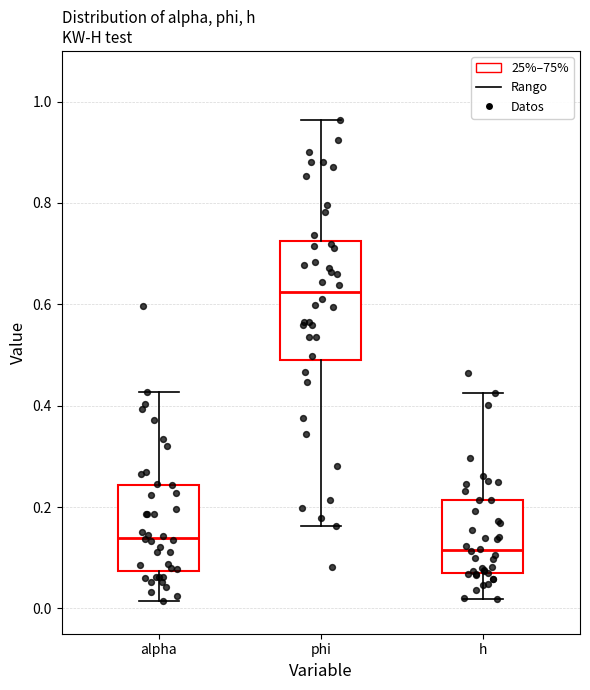

Reading left to right, read every box against the y-axis: the position of its median line, the range the box covers, and the ends of its whiskers. The values are not printed on the chart, so give them approximately, as read against the axis.

alpha: median 0.14, box 0.08 to 0.24, whiskers 0.02 to 0.42
phi: median 0.62, box 0.50 to 0.72, whiskers 0.16 to 0.96
h: median 0.12, box 0.08 to 0.22, whiskers 0.02 to 0.42